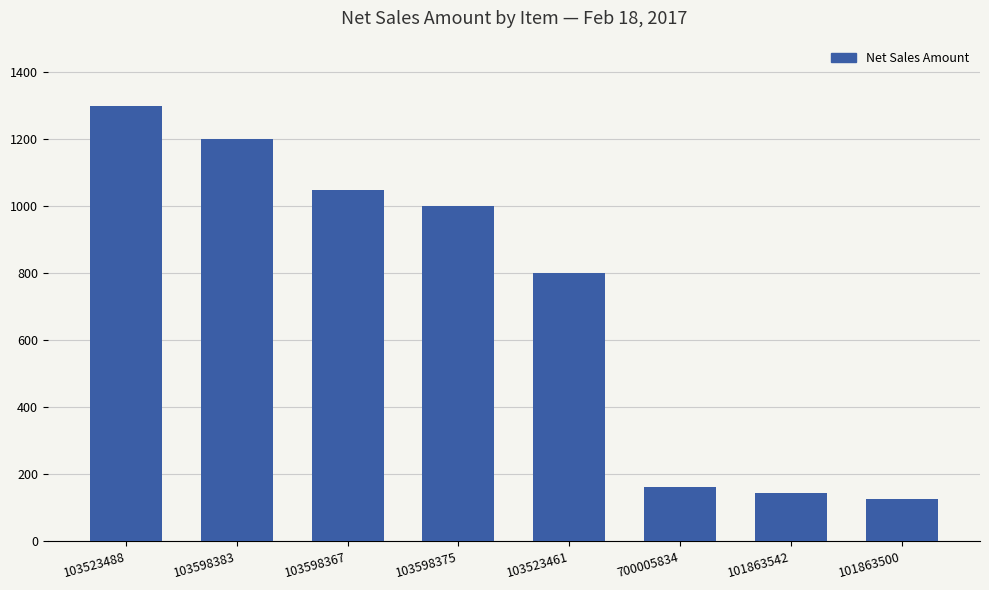

What is the change in value from 700005834 to 101863500?

-36